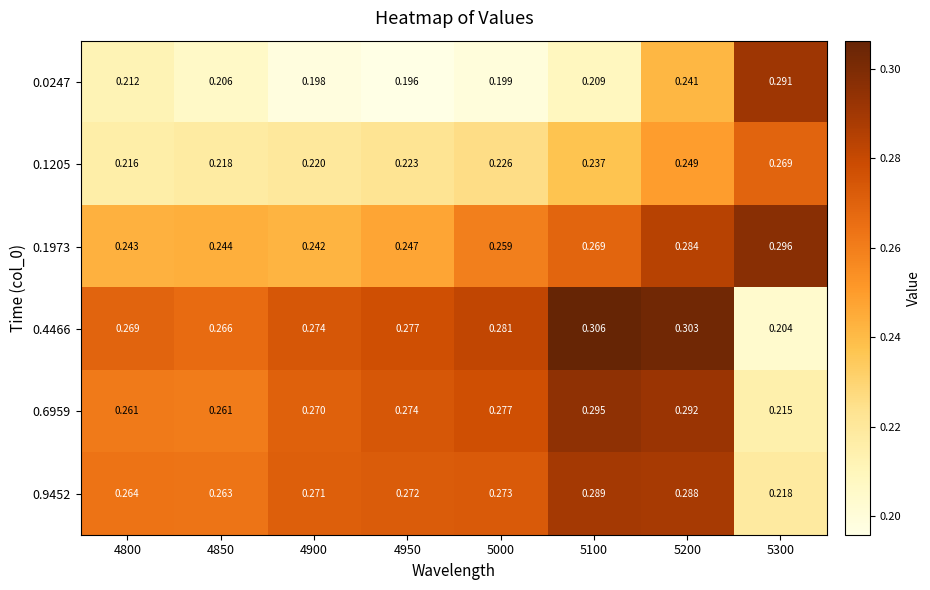

At which category is the sum across all series the highest?

5200